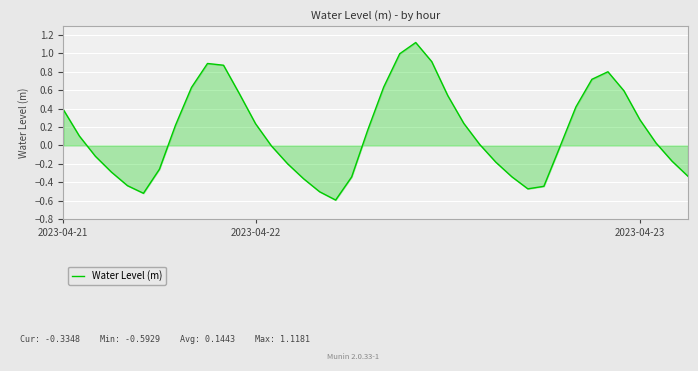

What is the difference between the maximum and minimum values?

1.7